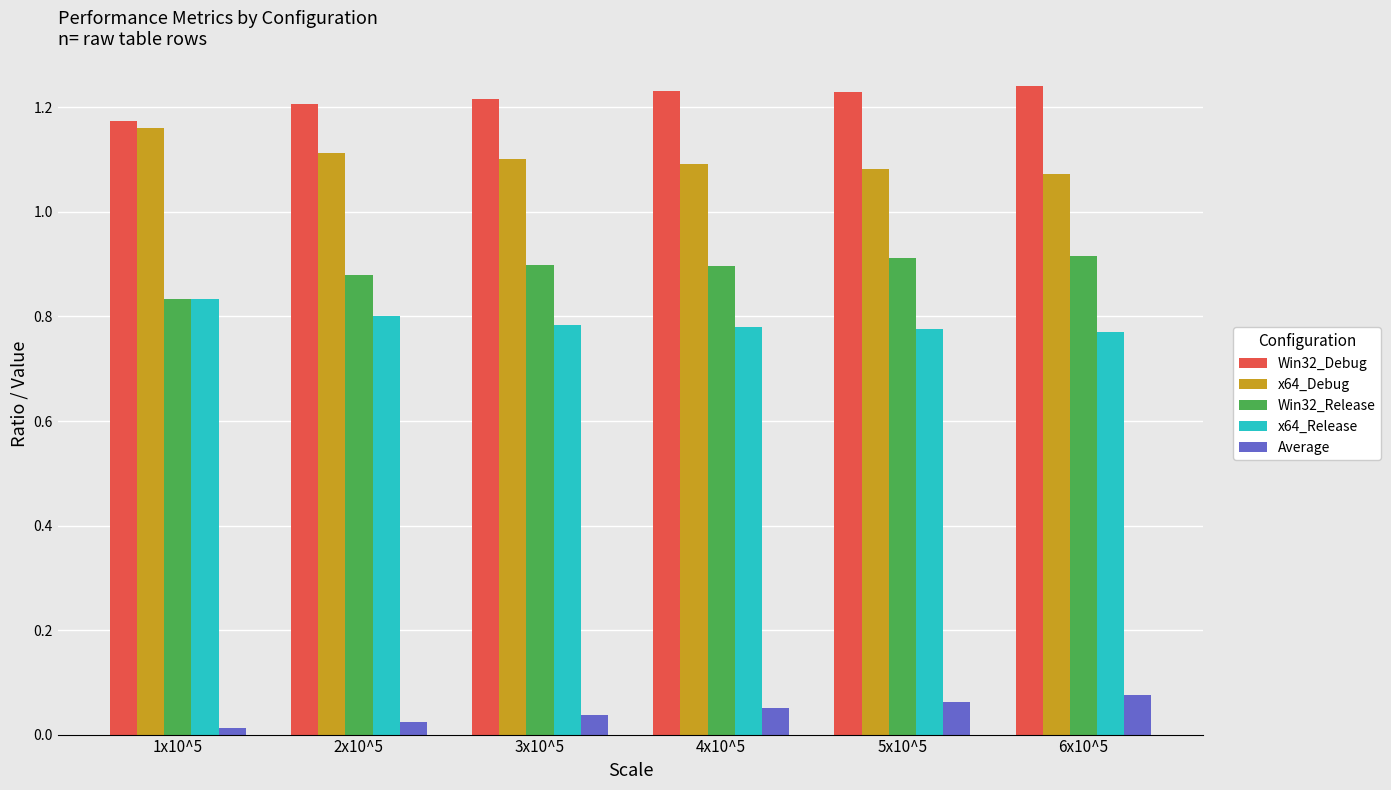

True or false: Win32_Release has a value of 1.4 at 5x10^5.

False